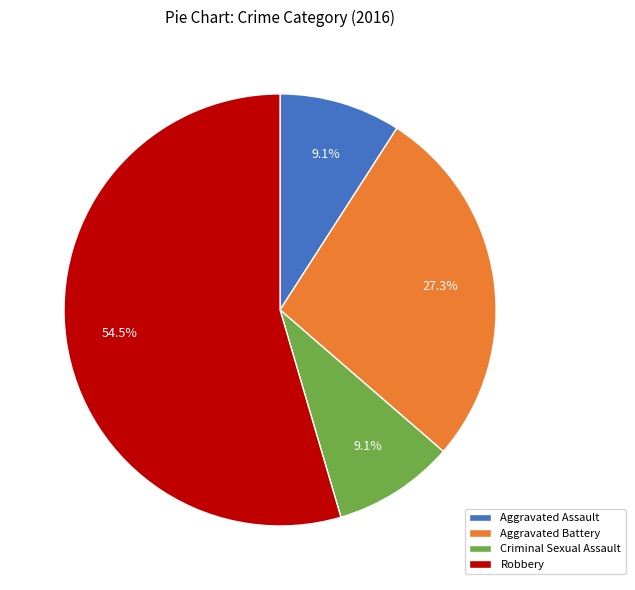

Is there any slice that represents more than half of the pie?

Yes